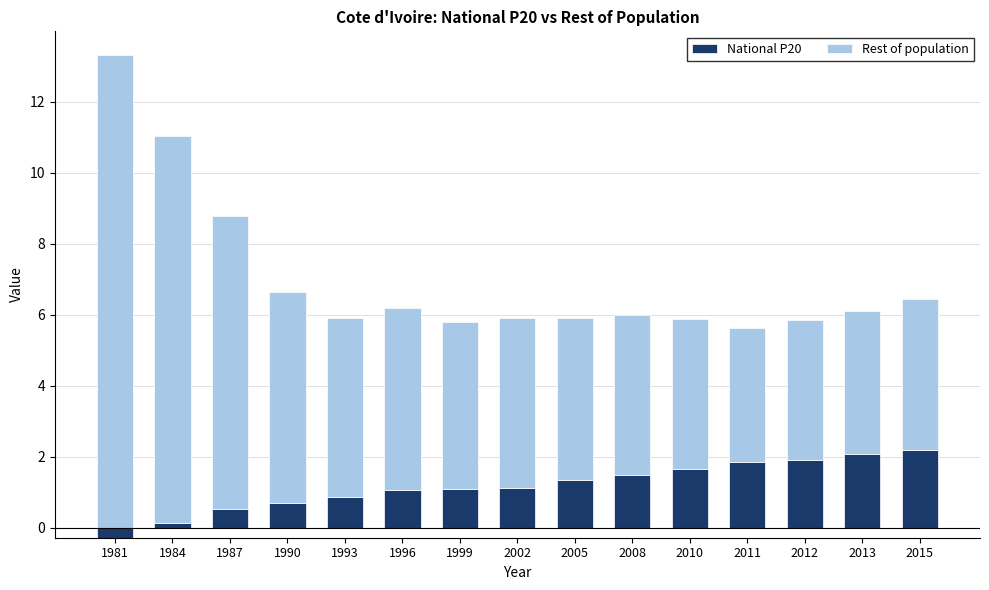

What is the value of the Rest of population bar at the 14th from the left?

4.0